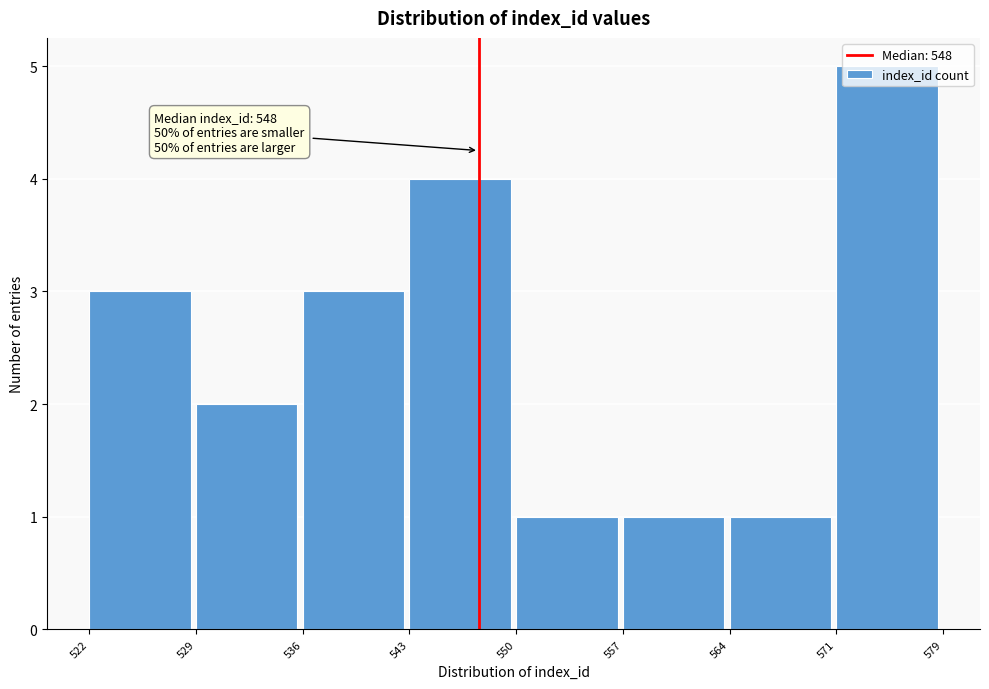

What is the sum of all values?

20